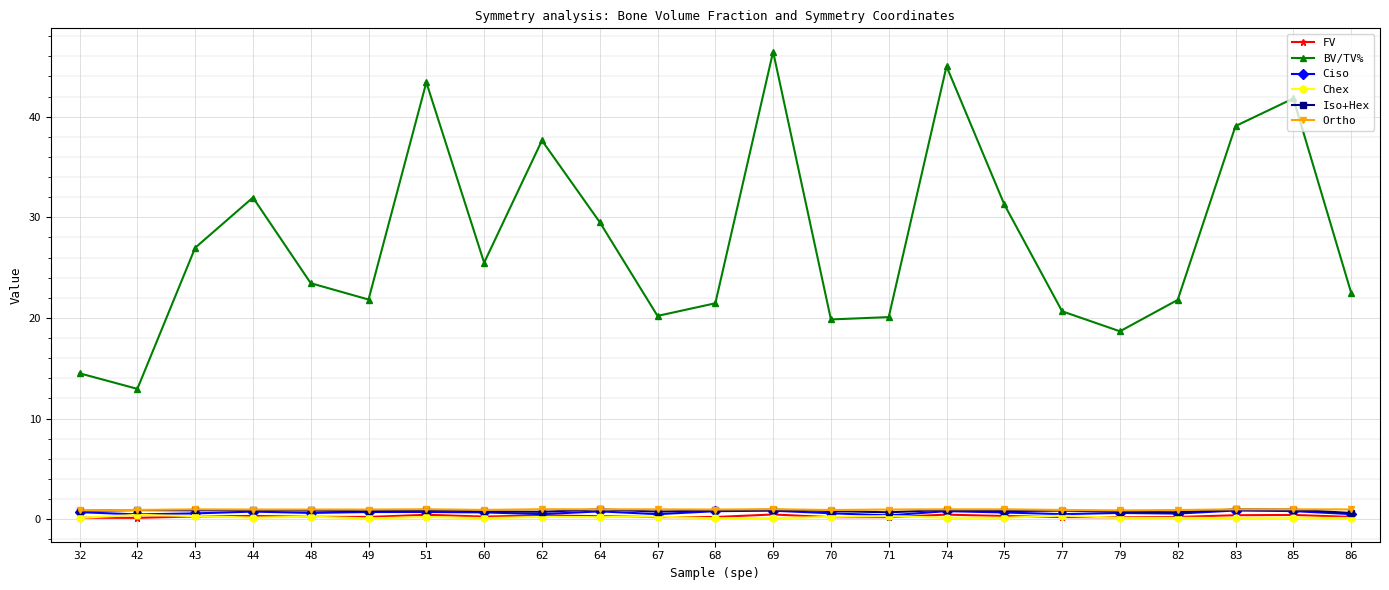

How many Ciso values are between 0 and 1?

23